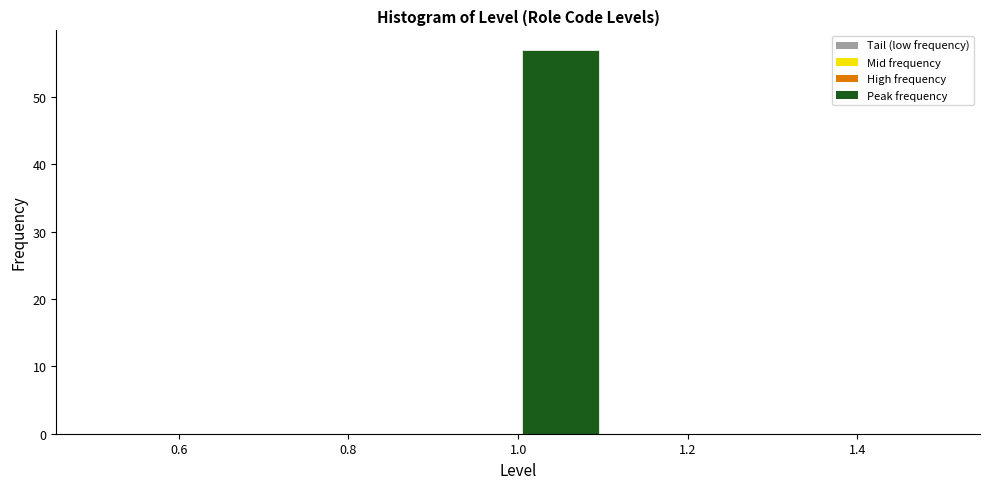

What is the height of the bar covering 1.0 to 1.1 on the x-axis? The values are not printed on the chart, so give them approximately, as read against the axis.

57